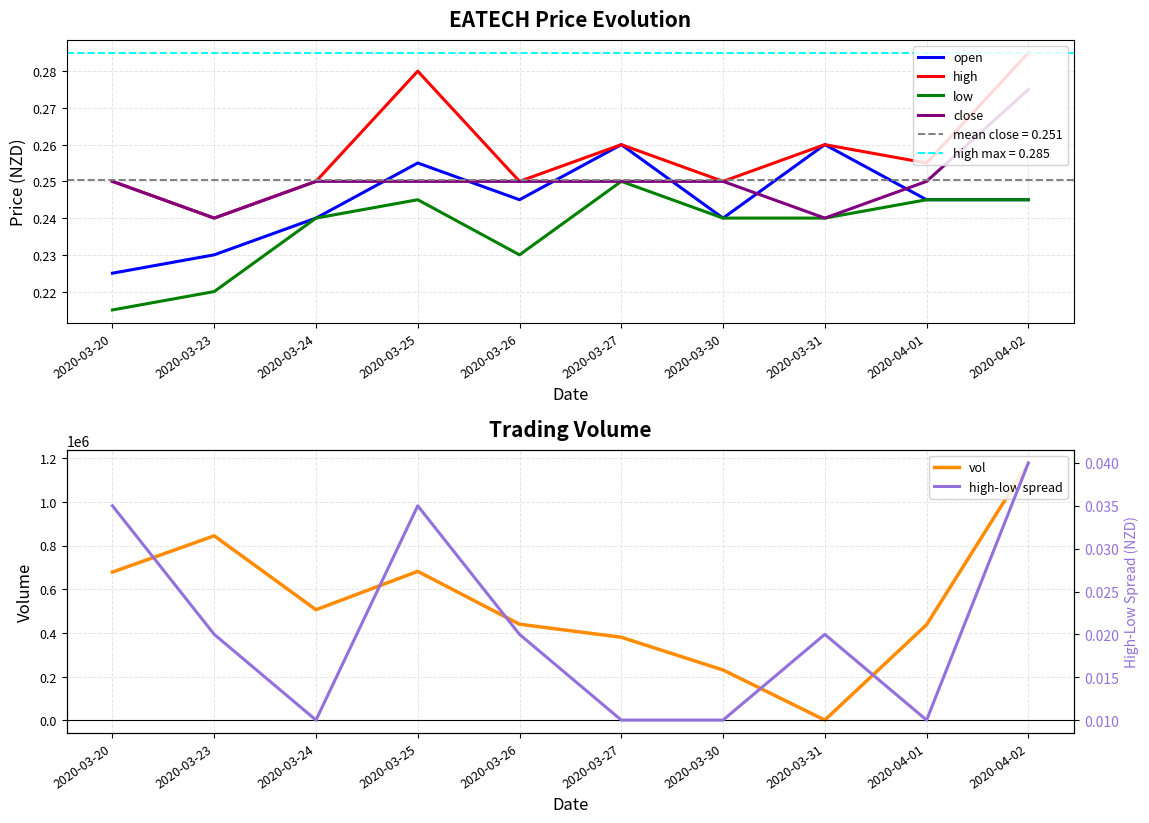

At how many categories does at least one series exceed 88515?

9